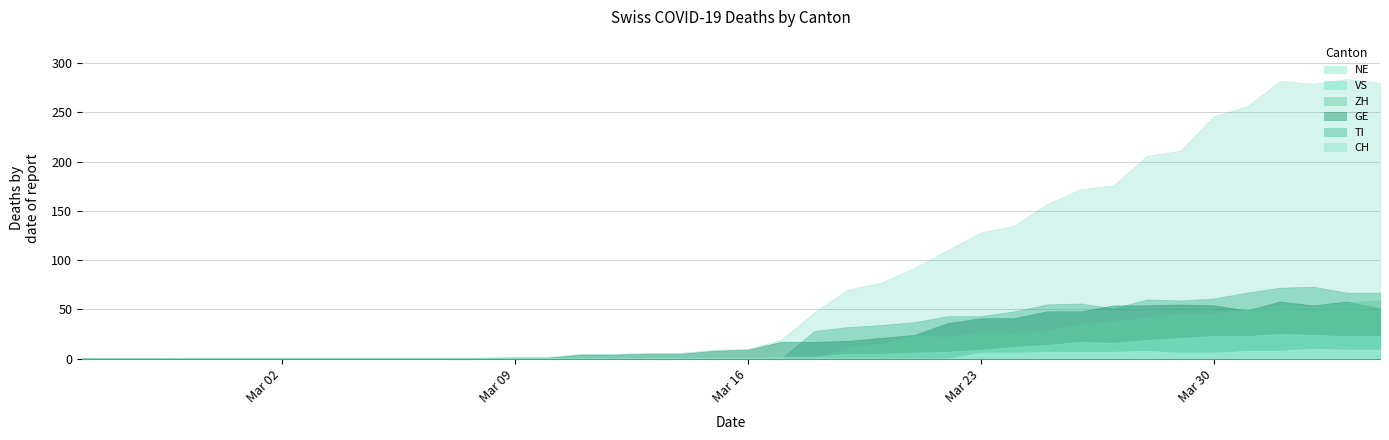

How many interior local valleys does the VS series have?

1